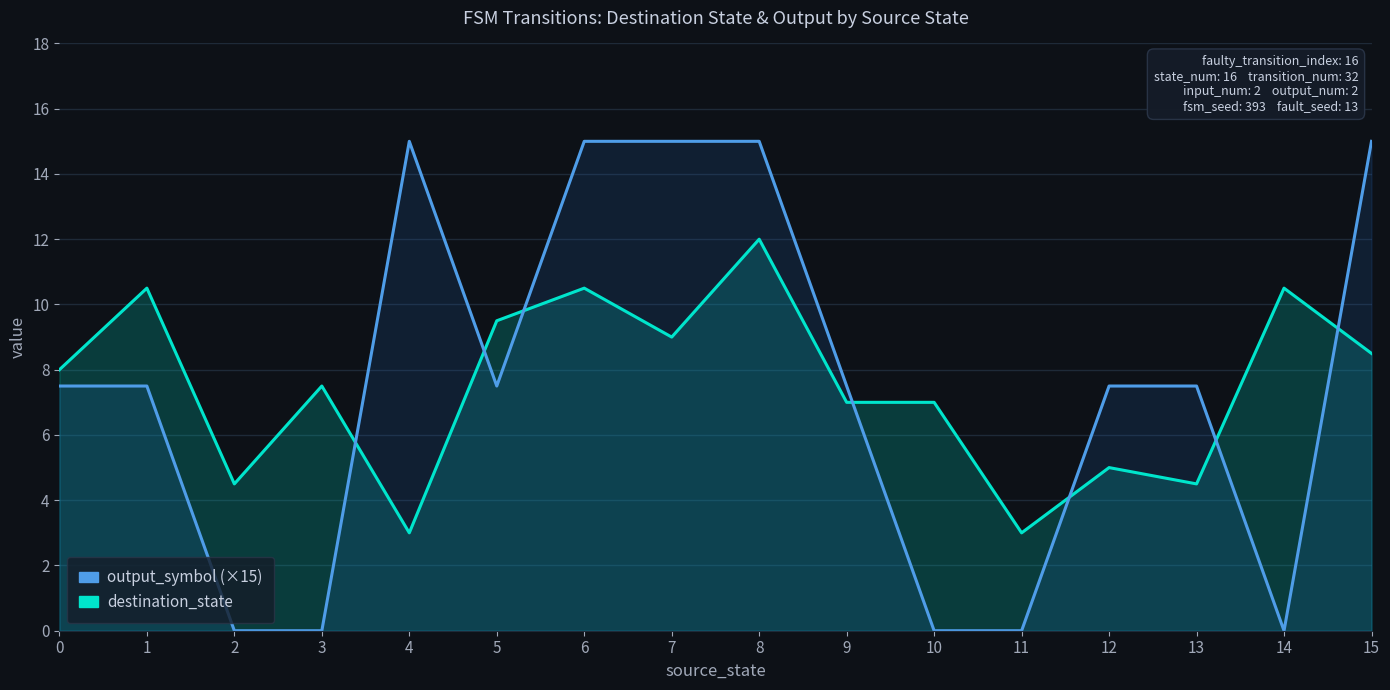

Which series ends up on top after the final intersection of output_symbol (×15) and destination_state?

output_symbol (×15)